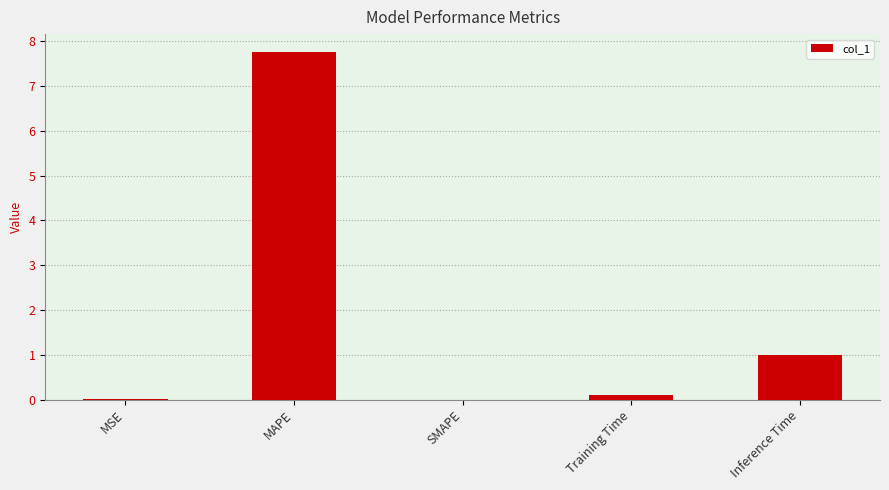

The chart shows a value of 0.0 at MSE. True or false?

True